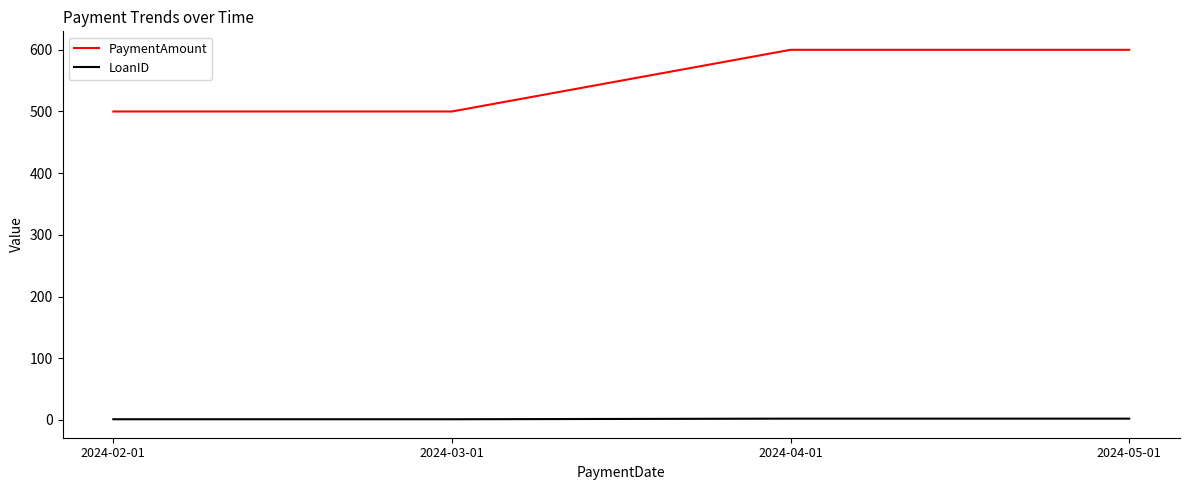

True or false: LoanID has a value of 2 at 2024-05-01.

True